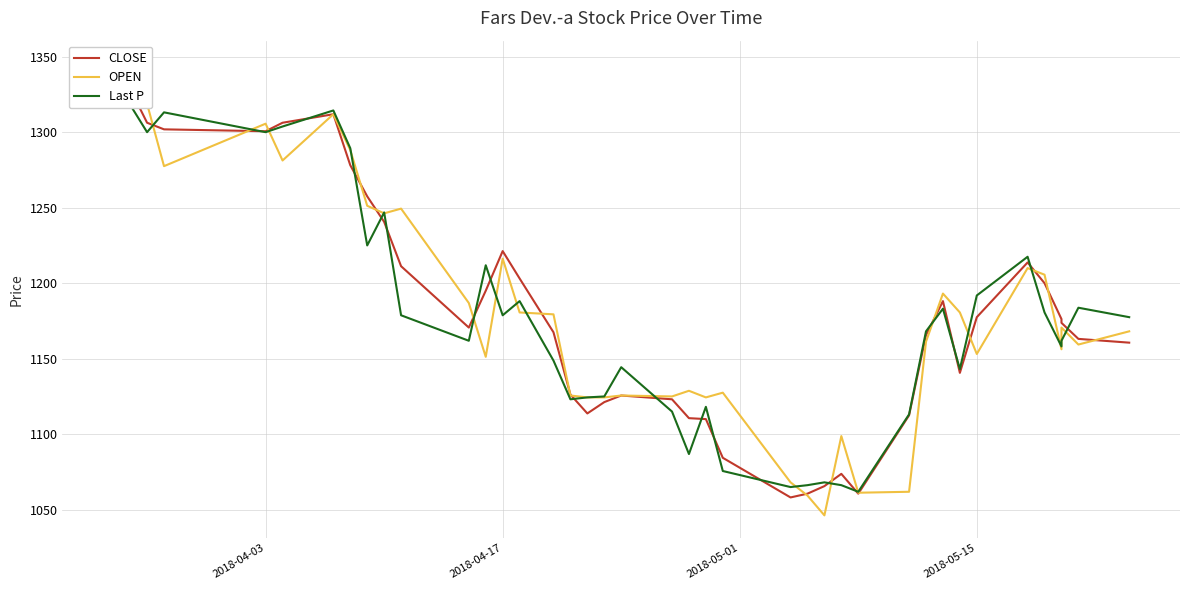

After their last crossing, which series has the higher values: OPEN or Last P?

Last P